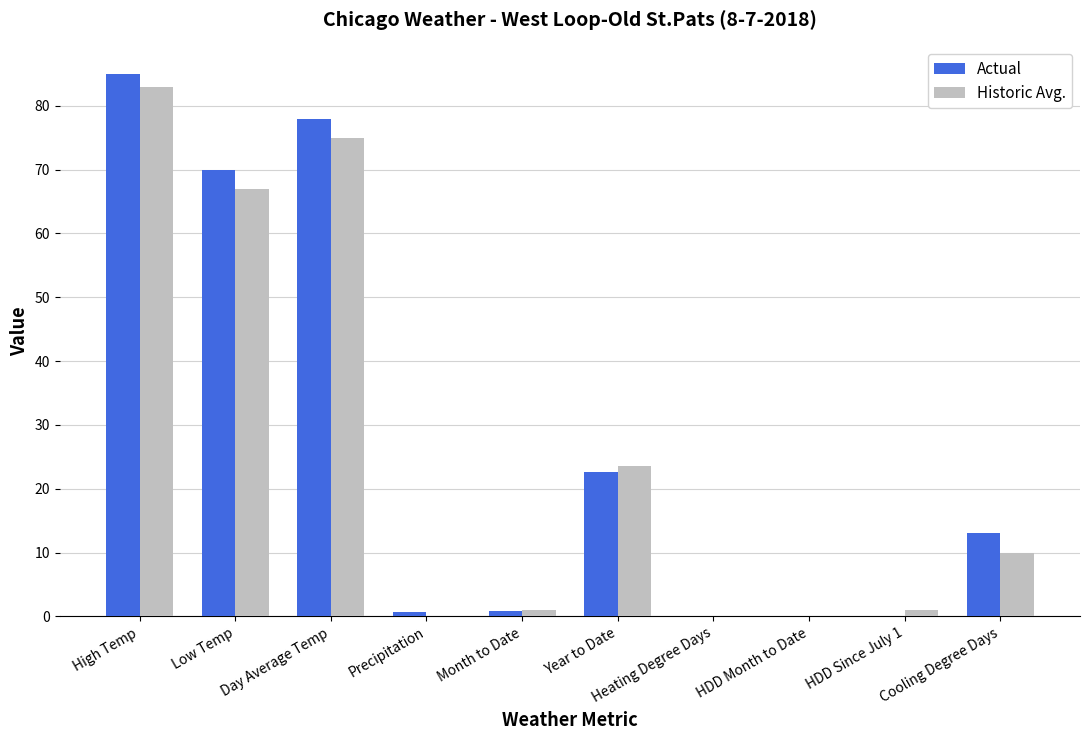

At which label does Historic Avg. reach its peak?

High Temp